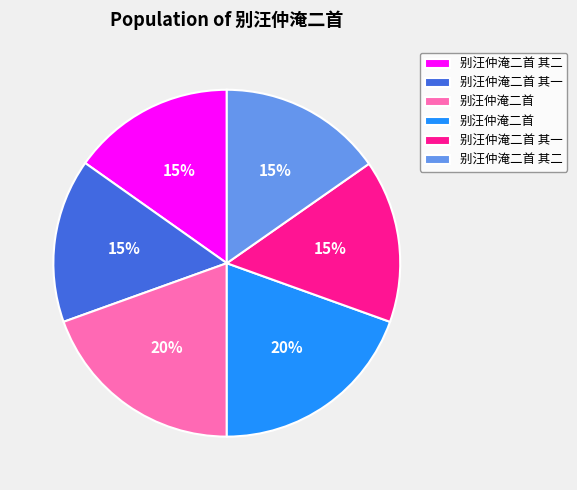

Is there a majority slice in this chart?

No